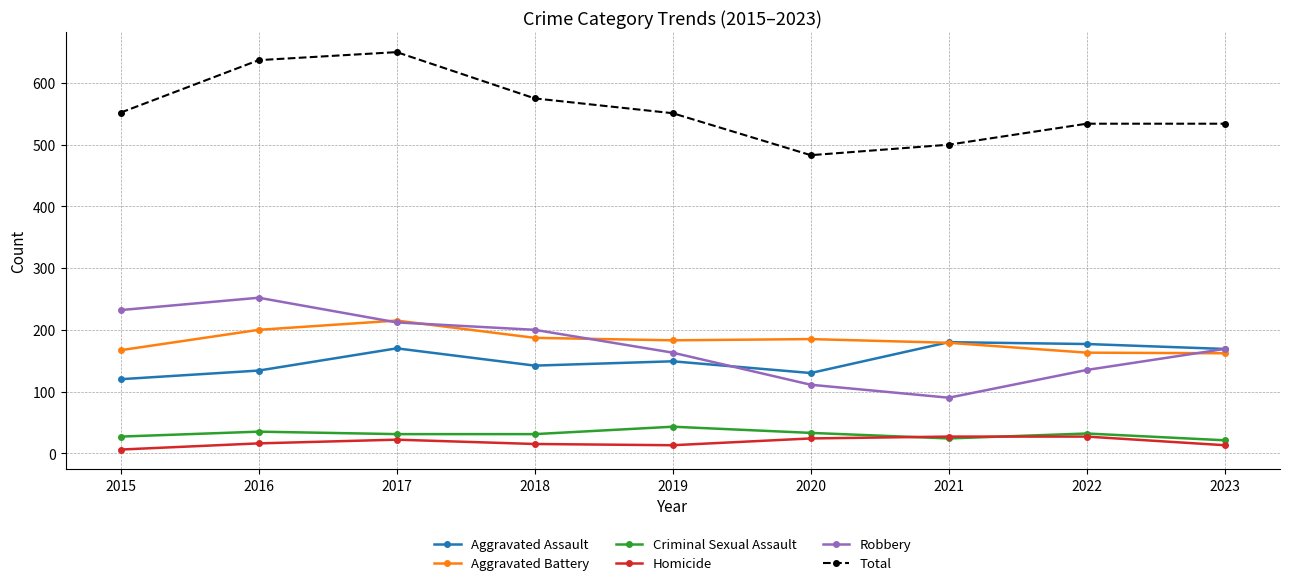

What is the spread (max minus min) of values at 2019?

538